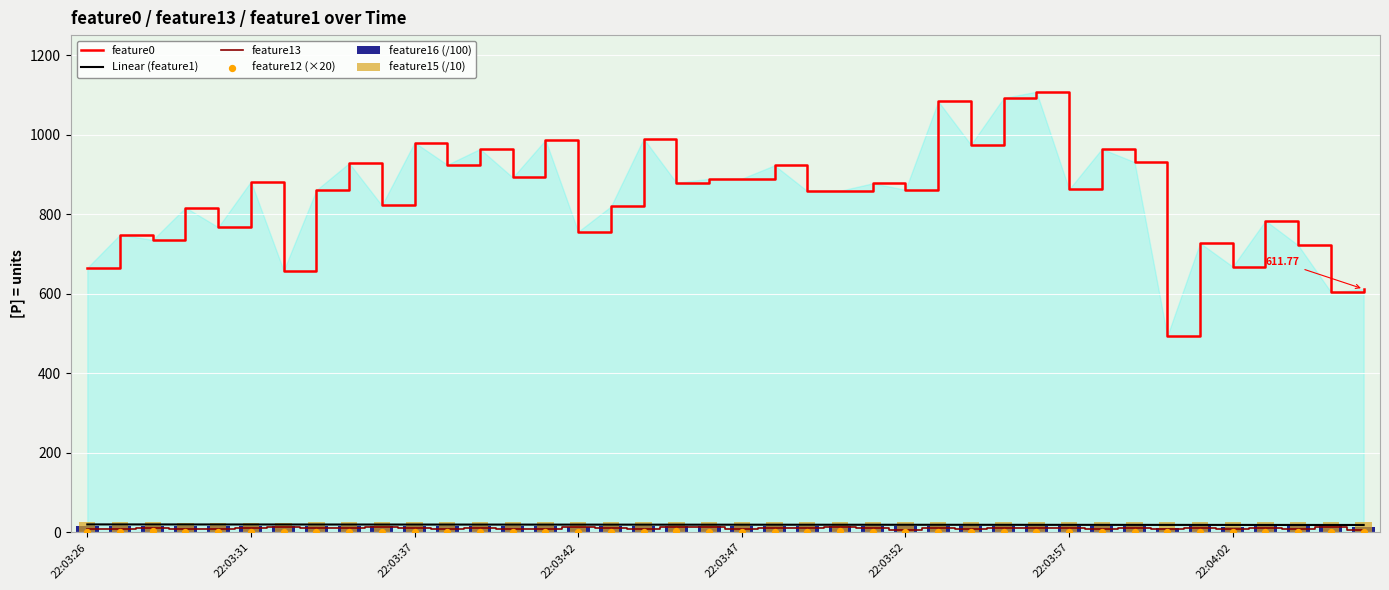

At how many categories does at least one series exceed 876?

19